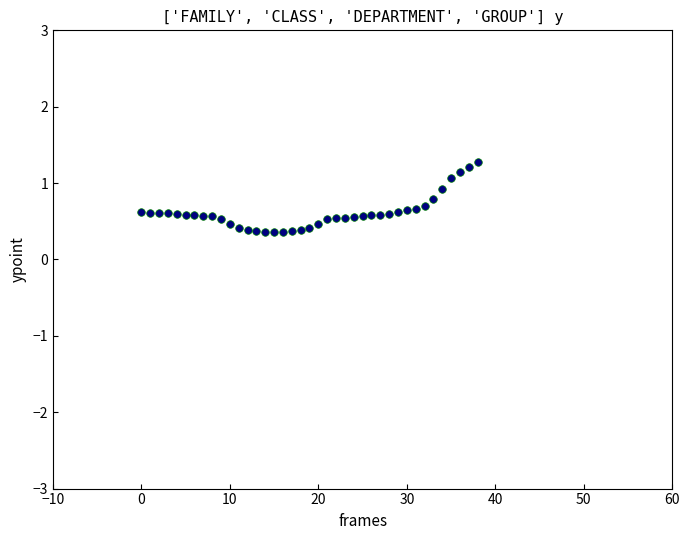

What is the range of Y values (max minus min)?

0.9